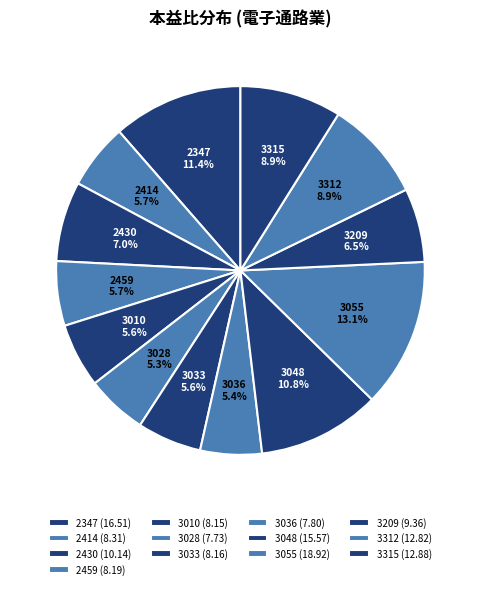

Does 2414 account for over 50% of the chart?

No